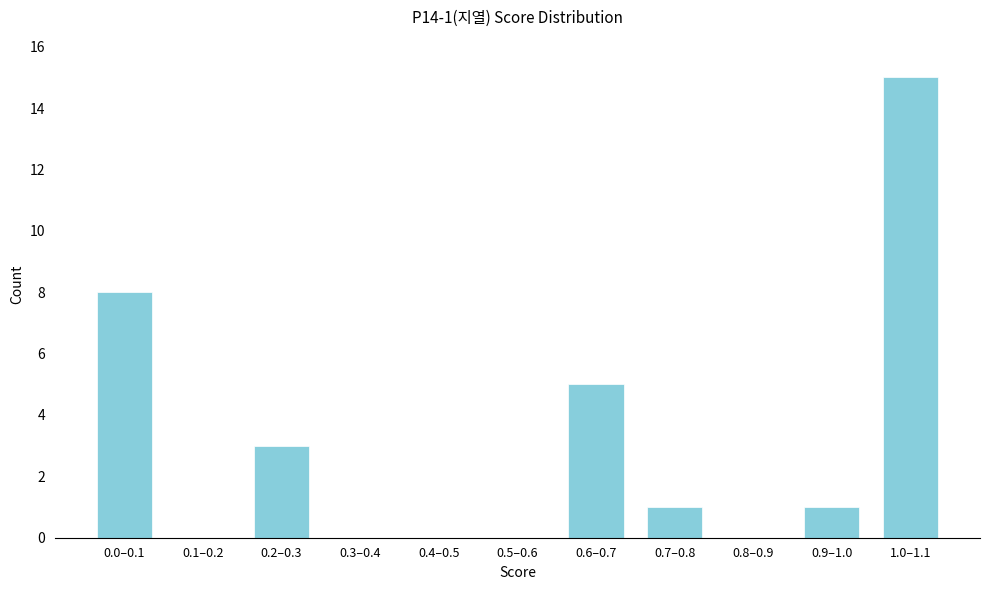

Reading left to right, what are all the values shown in this chart?

0.0–0.1=8	0.1–0.2=0	0.2–0.3=3	0.3–0.4=0	0.4–0.5=0	0.5–0.6=0	0.6–0.7=5	0.7–0.8=1	0.8–0.9=0	0.9–1.0=1	1.0–1.1=15